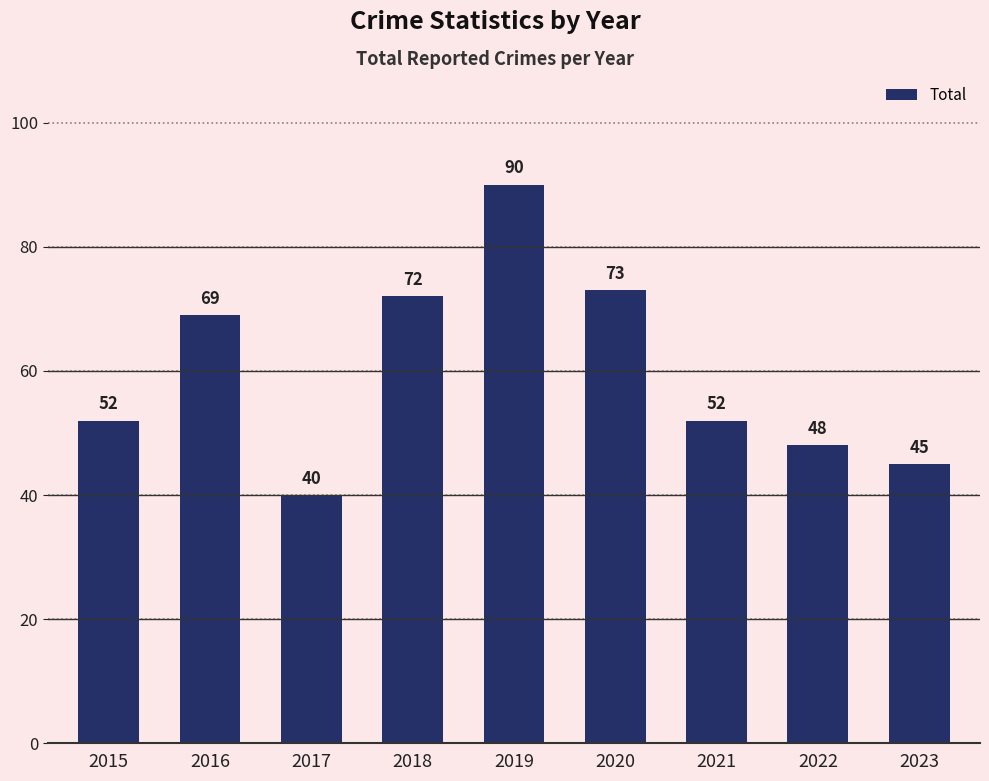

Reading right to left, what are all the values shown in this chart?

2023=45	2022=48	2021=52	2020=73	2019=90	2018=72	2017=40	2016=69	2015=52